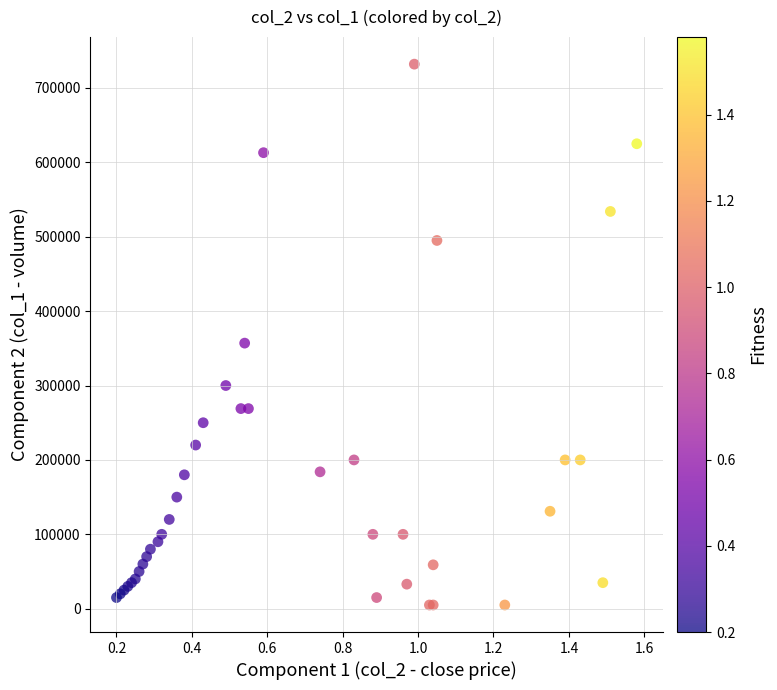

What Y value in the scatter plot is closest to 368500?

357000